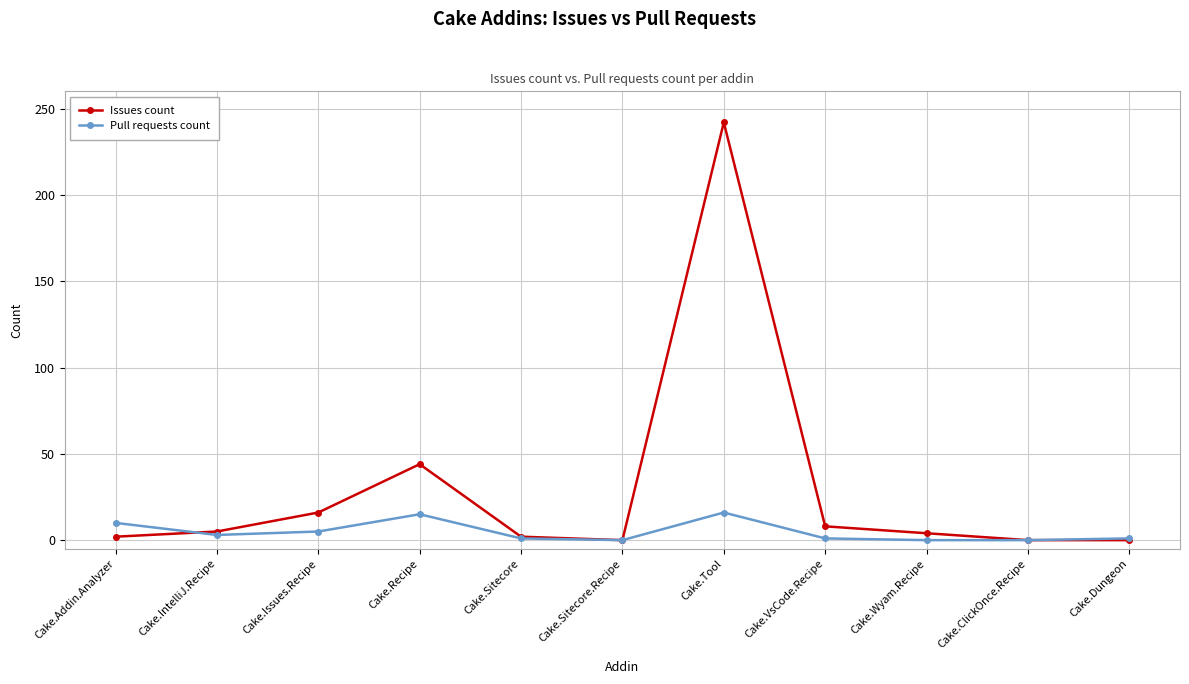

What is the value of the Issues count point at the 2nd from the left?

5